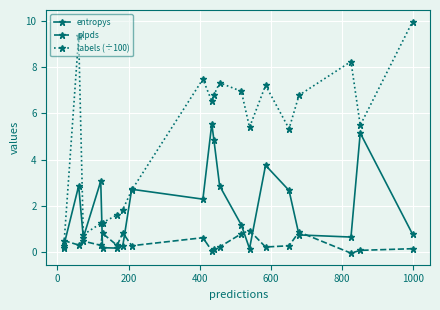

True or false: labels (÷100) has more than 1 interior local peaks.

True